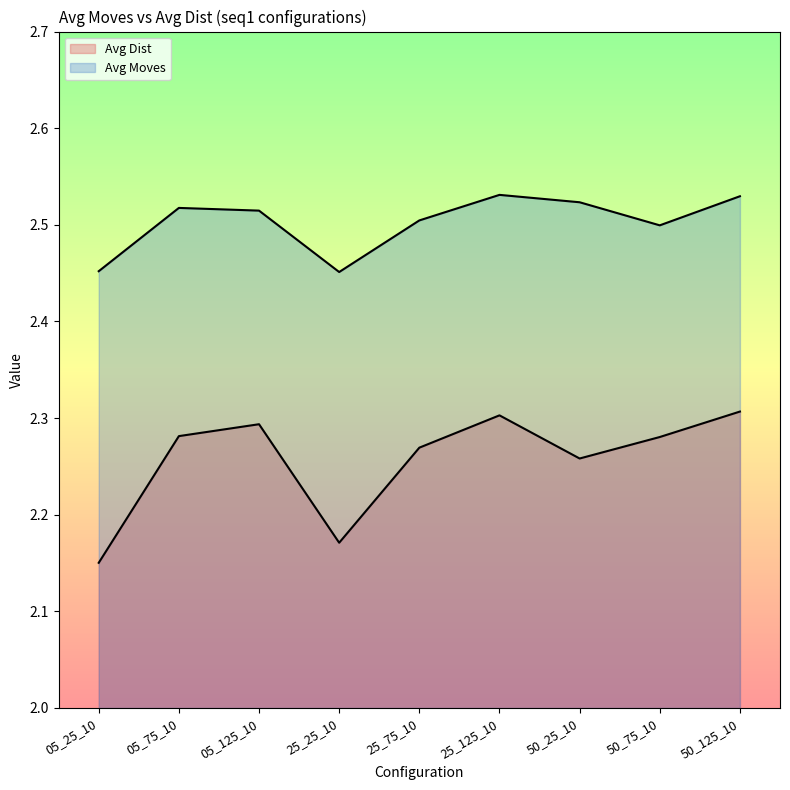

What position from the right is 50_75_10?

2